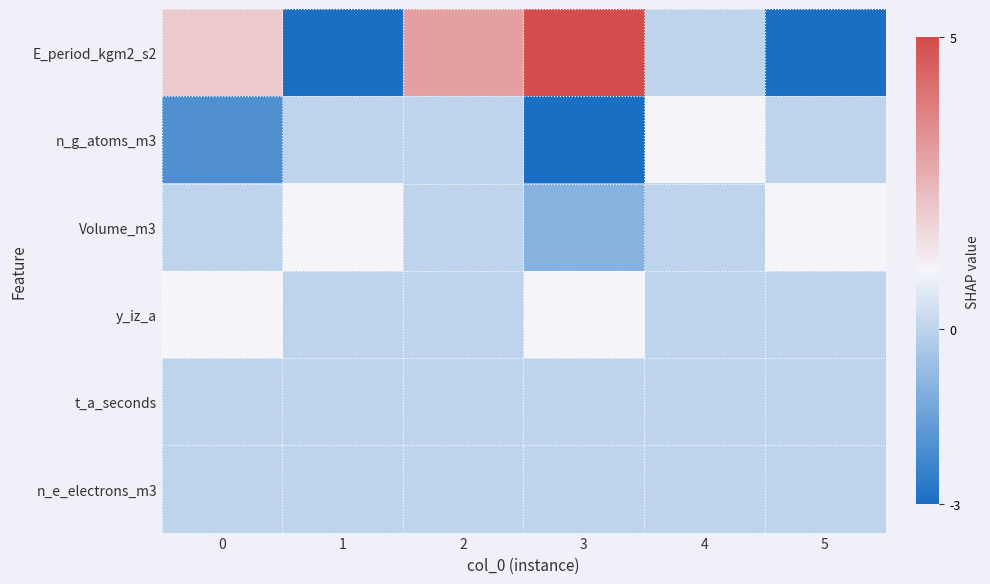

Which category has the highest value across all series?

3